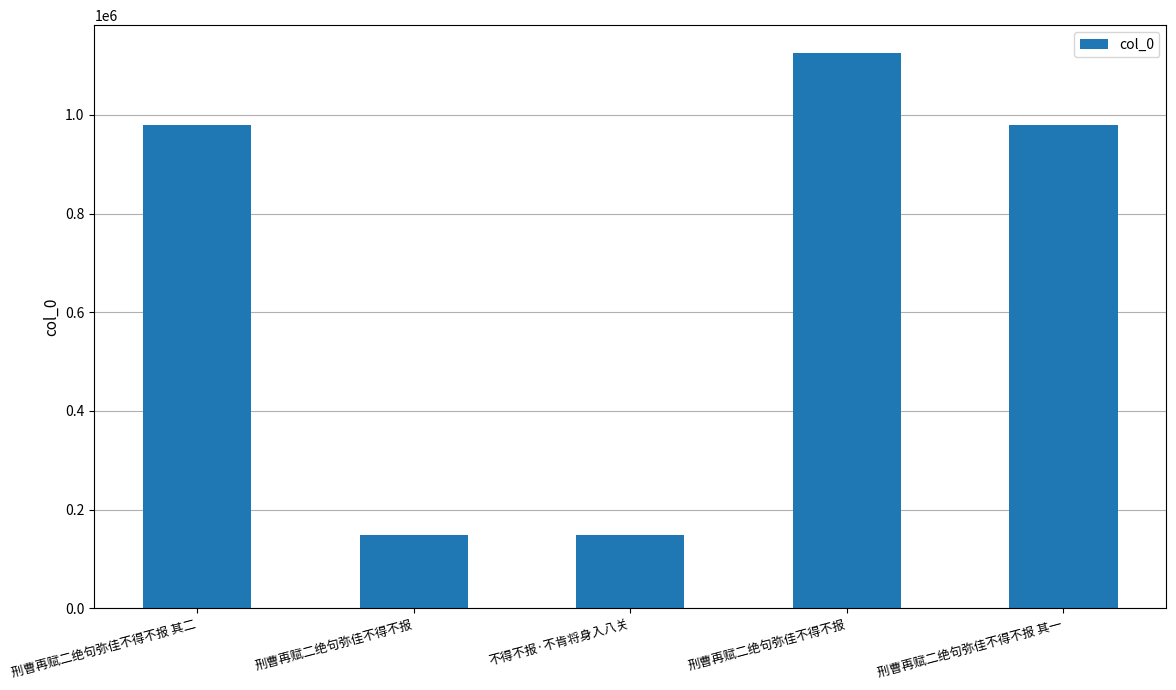

Approximately how many times larger is the value at 刑曹再赋二绝句弥佳不得不报 compared to 刑曹再赋二绝句弥佳不得不报?

0.1